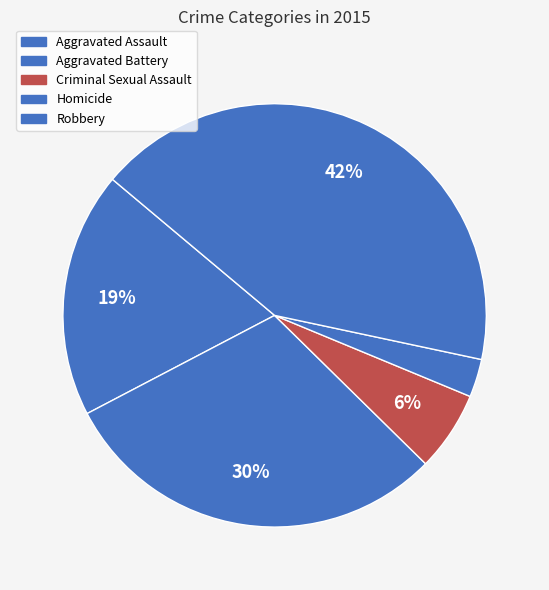

Combined, do Robbery and Homicide account for over 50%?

No